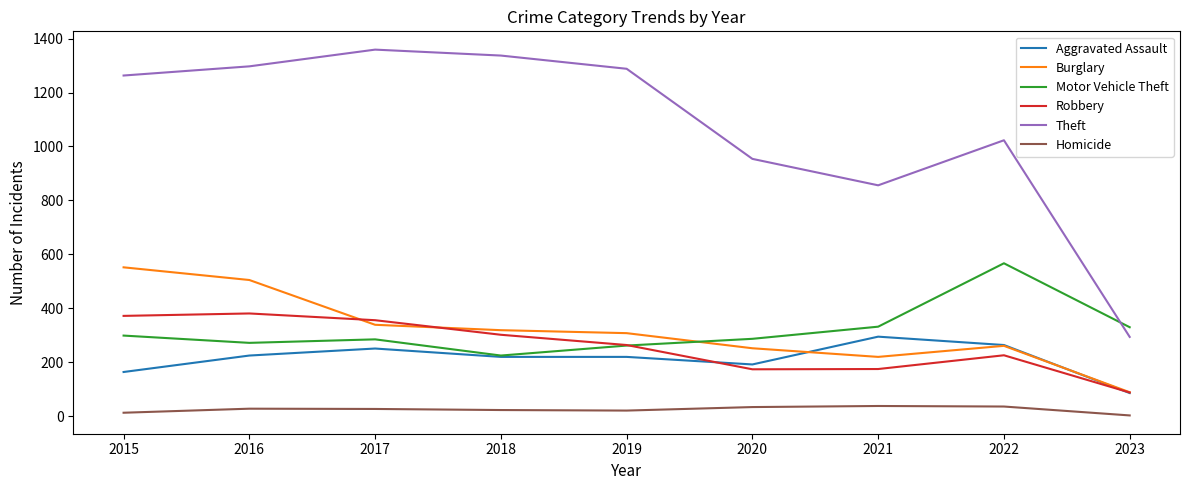

What is the minimum value for Homicide?

3